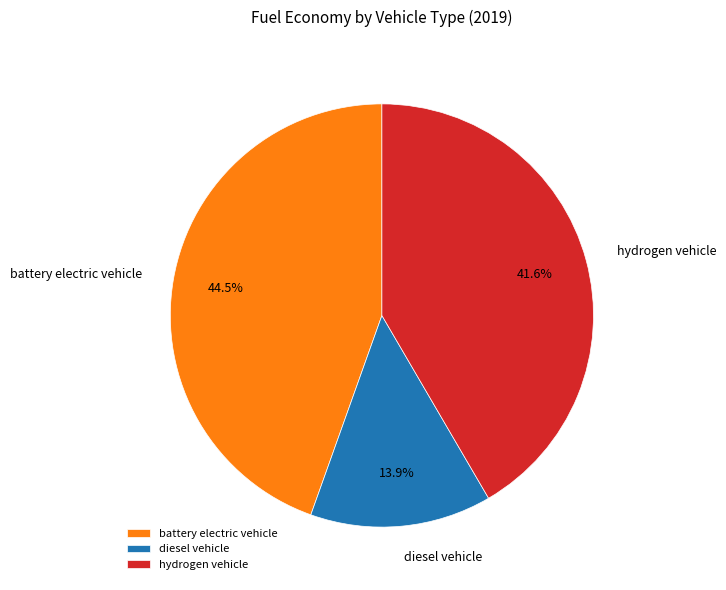

What is the largest slice in the pie chart?

battery electric vehicle